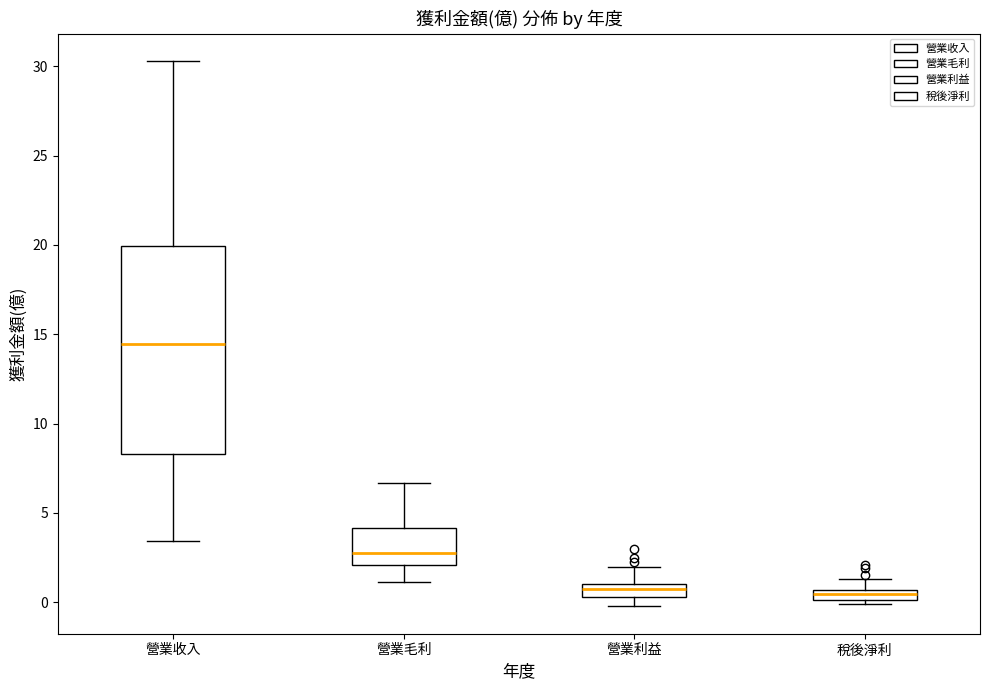

Where is the upper edge of the box for 稅後淨利 on the y-axis? The values are not printed on the chart, so give them approximately, as read against the axis.

0.5